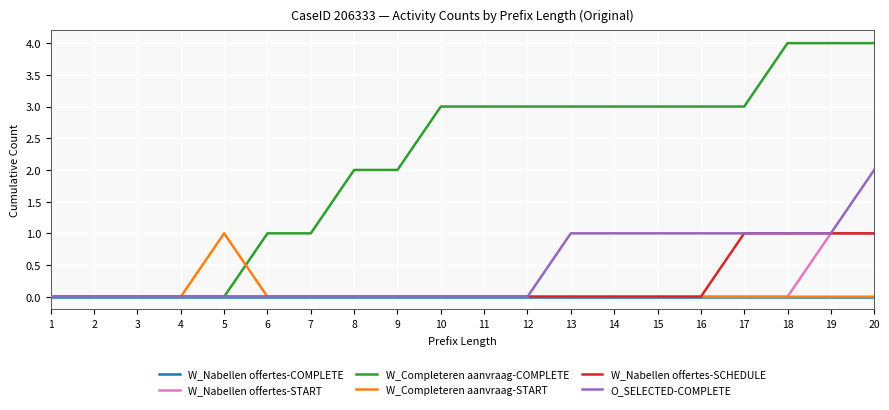

At which category is the sum across all series the highest?

20